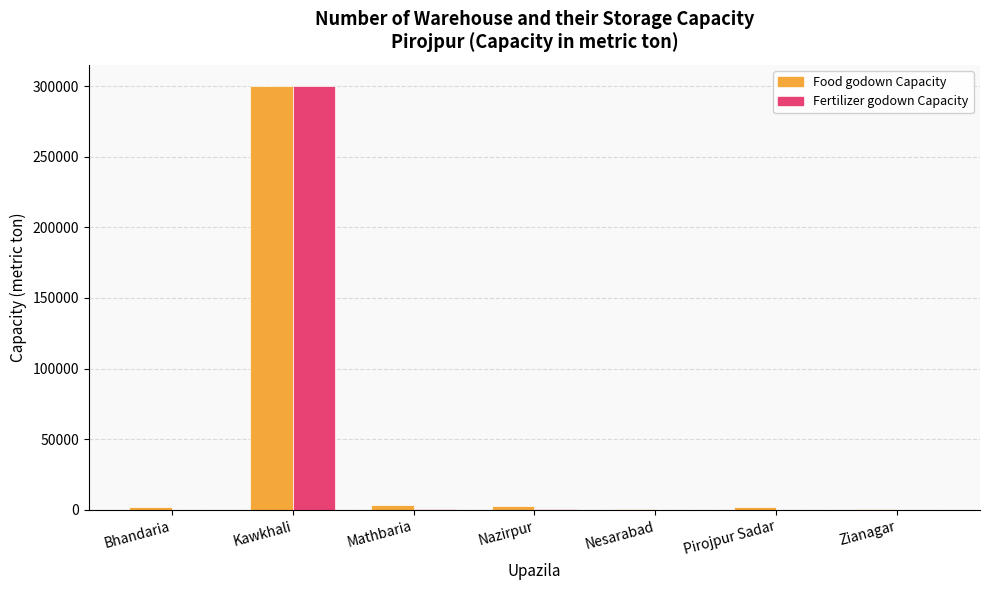

Between Kawkhali and Mathbaria, which series saw the biggest shift?

Fertilizer godown Capacity